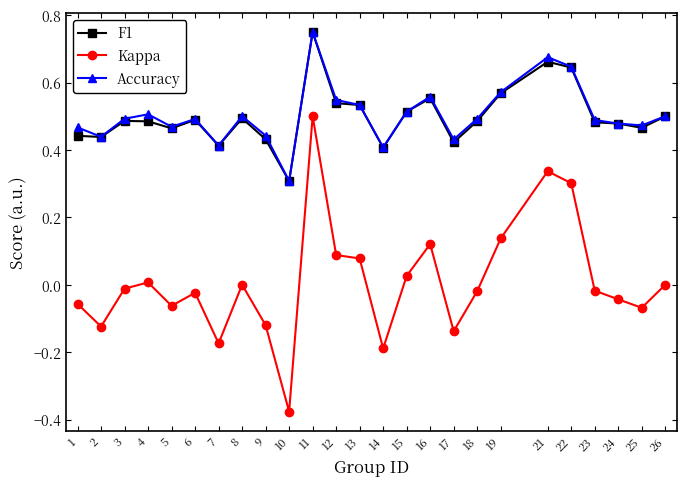

At which category does Accuracy reach its first local peak?

4